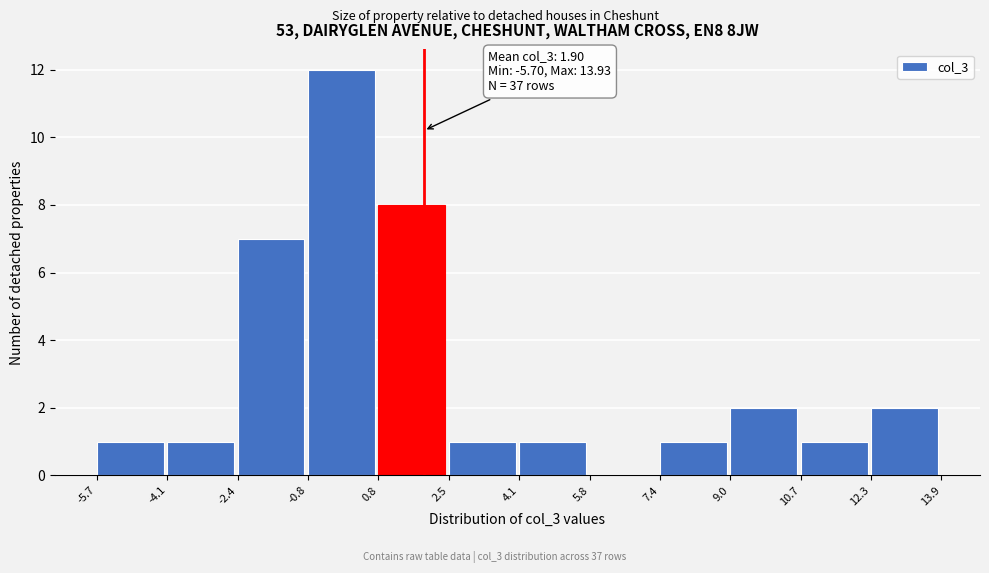

Over which range of the x-axis is the bar tallest?

-0.8 to 0.8